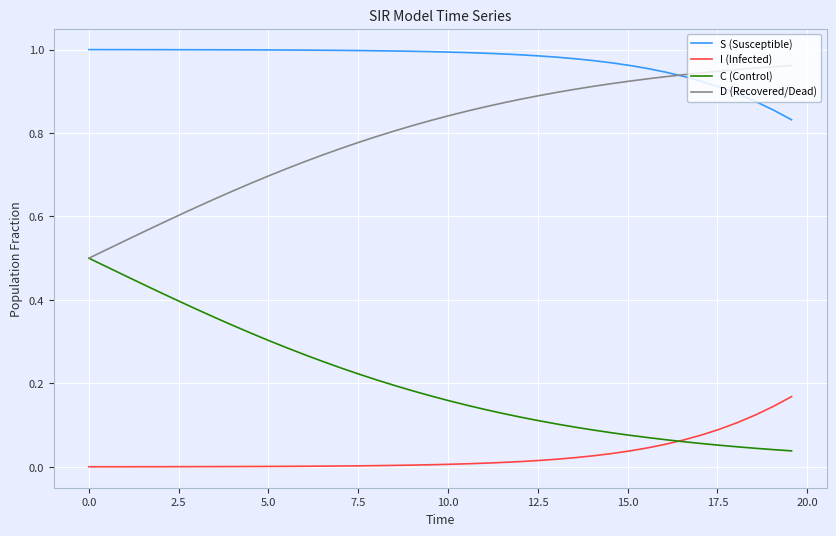

How many lines are shown in the chart?

4